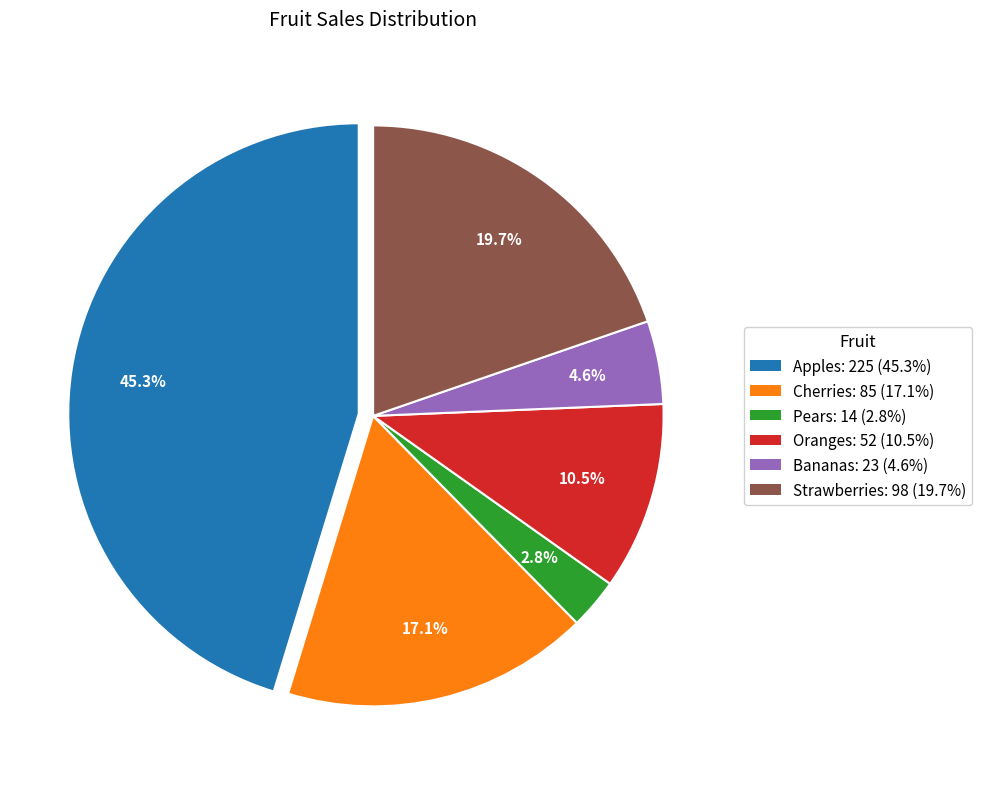

How many slices are in this pie chart?

6